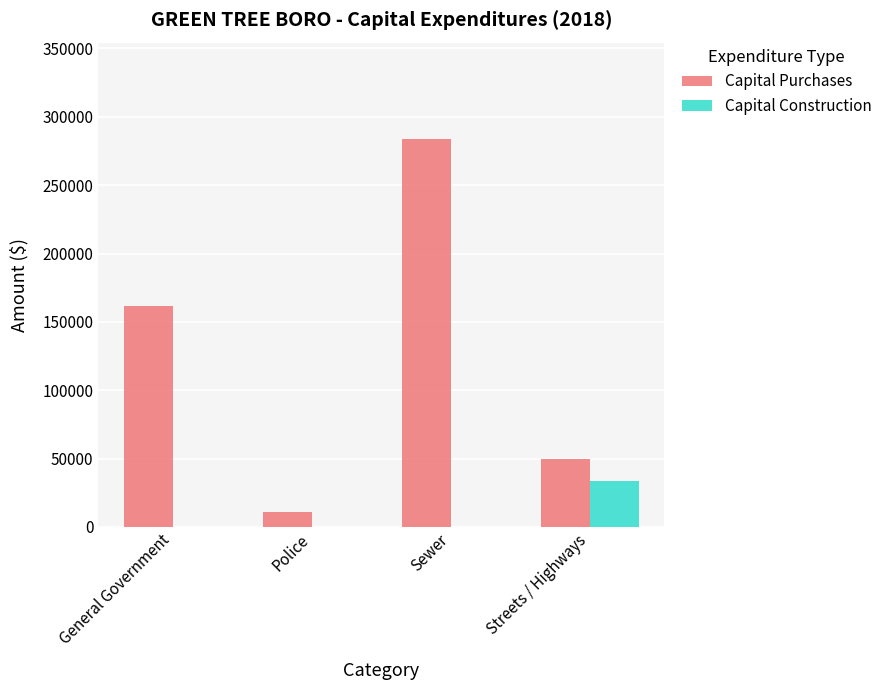

Between Sewer and Streets / Highways, which series saw the biggest shift?

Capital Purchases